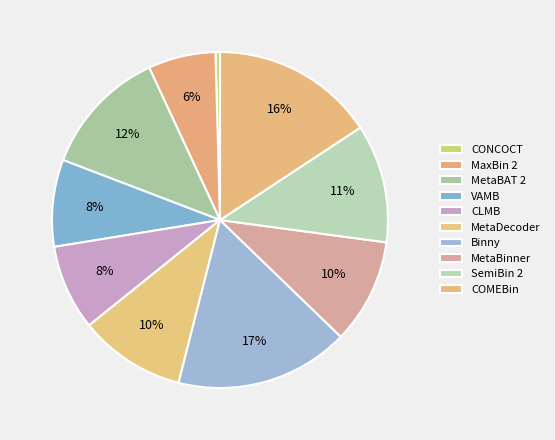

True or false: MaxBin 2 accounts for 13% of the total.

False